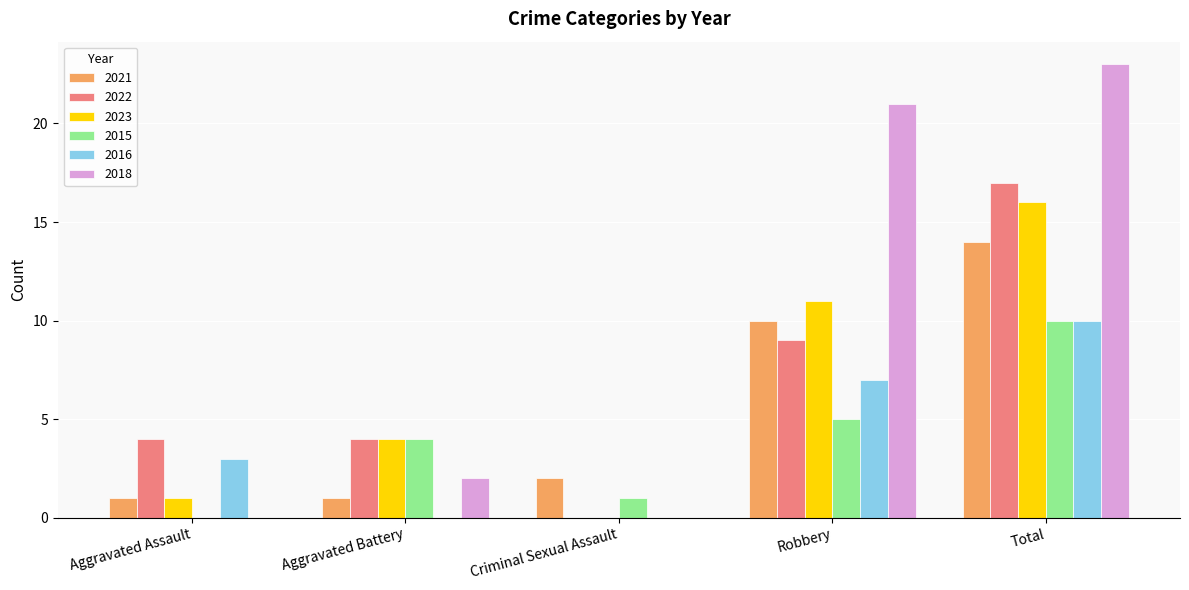

Which label corresponds to the largest value in the chart?

Total